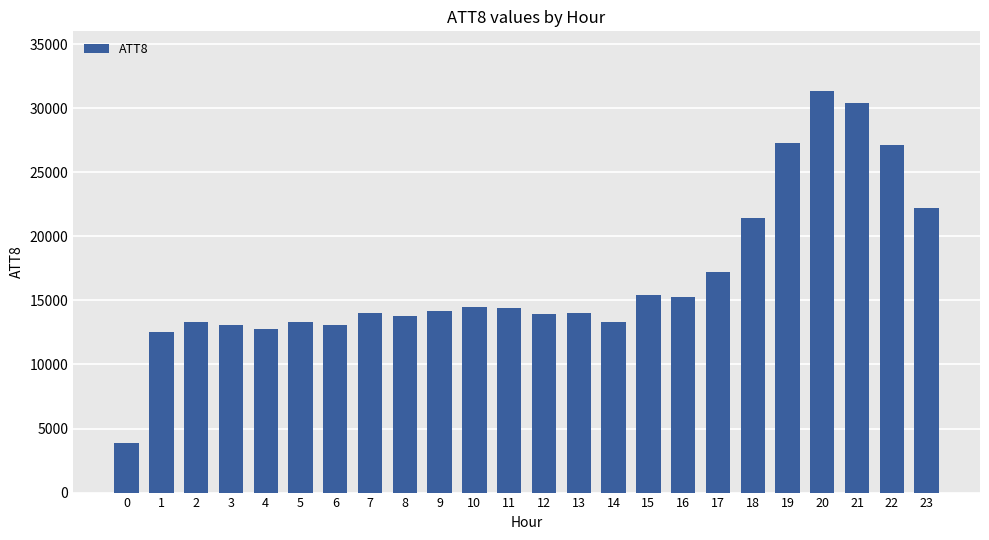

What is the sum of all values?

401700